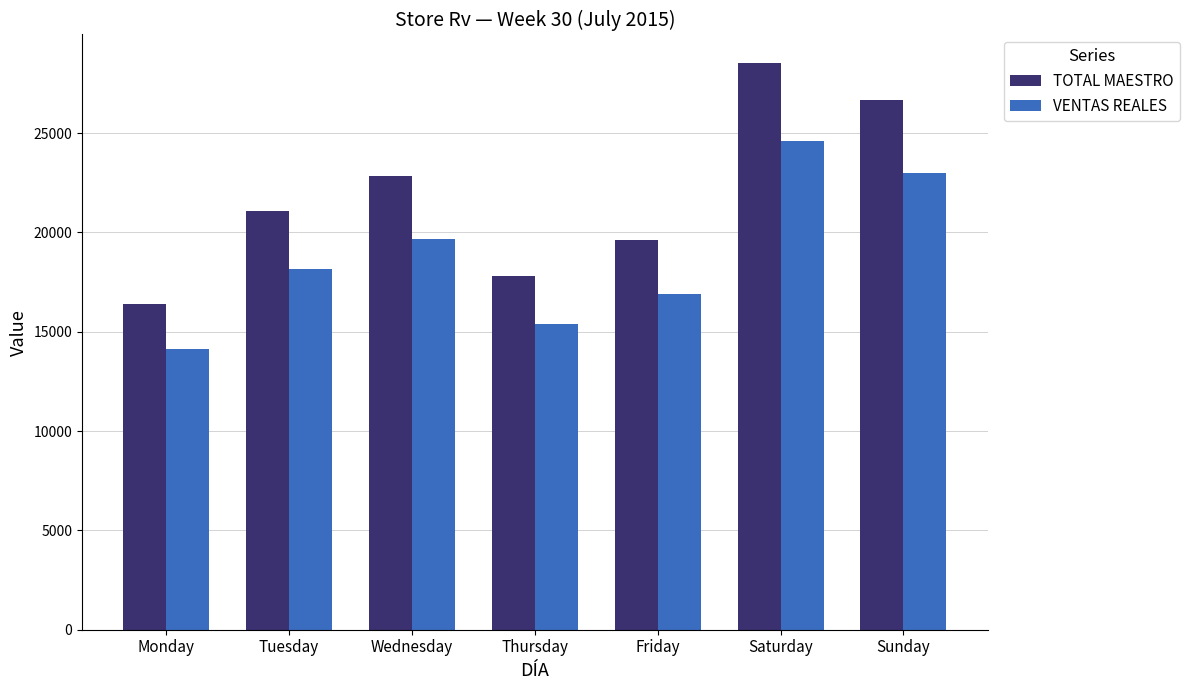

How many values in the VENTAS REALES series exceed 18159?

4